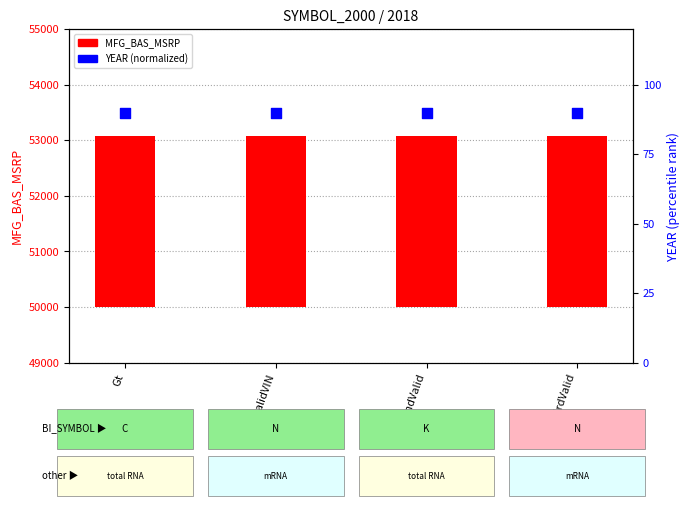

What are all the series names shown in the legend?

MFG_BAS_MSRP, YEAR (normalized)